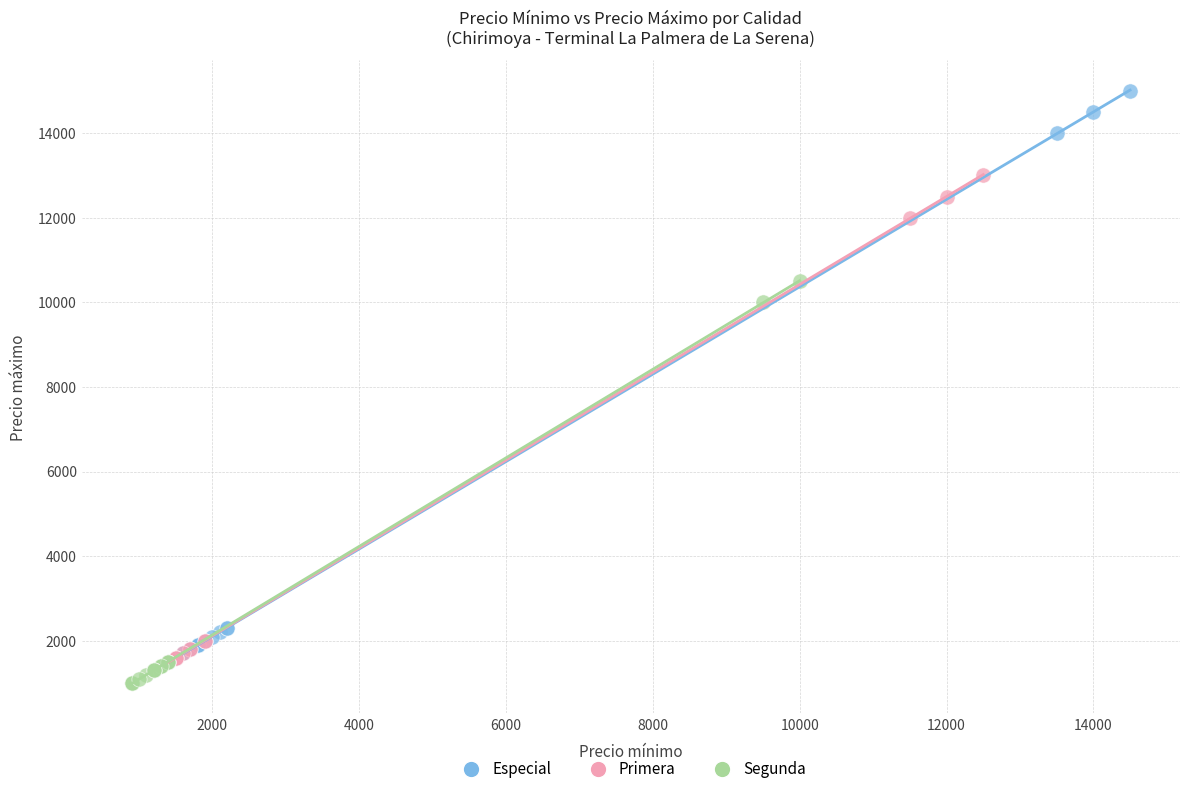

Which series reaches the maximum Y coordinate?

Especial